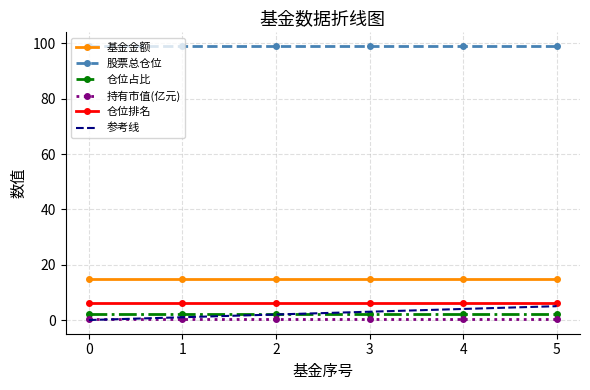

True or false: 仓位排名 has more than 2 interior local peaks.

False